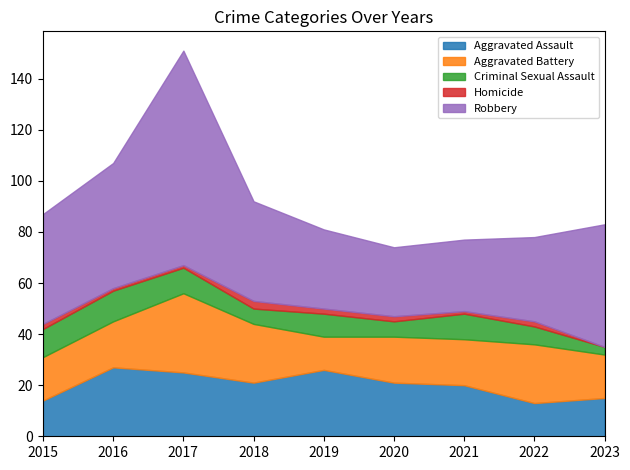

Reading right to left, extract all data points from this chart.

Aggravated Assault: 2023=15	2022=13	2021=20	2020=21	2019=26	2018=21	2017=25	2016=27	2015=14
Aggravated Battery: 2023=17	2022=23	2021=18	2020=18	2019=13	2018=23	2017=31	2016=18	2015=17
Criminal Sexual Assault: 2023=3	2022=7	2021=10	2020=6	2019=9	2018=6	2017=10	2016=12	2015=11
Homicide: 2023=0	2022=2	2021=1	2020=2	2019=2	2018=3	2017=1	2016=1	2015=2
Robbery: 2023=48	2022=33	2021=28	2020=27	2019=31	2018=39	2017=84	2016=49	2015=43